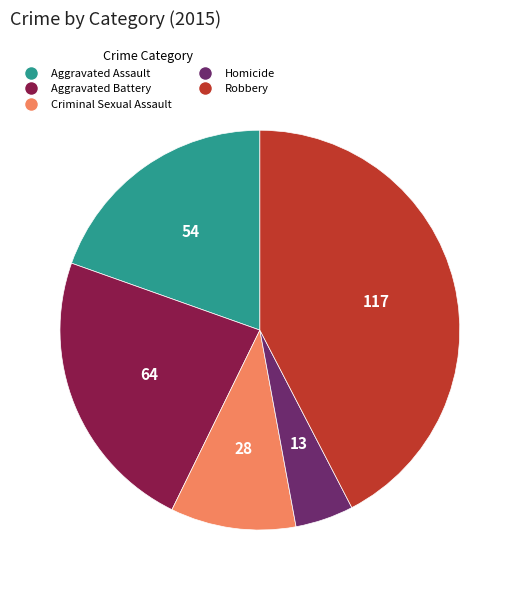

Is it true that Homicide is 5% of the pie?

True